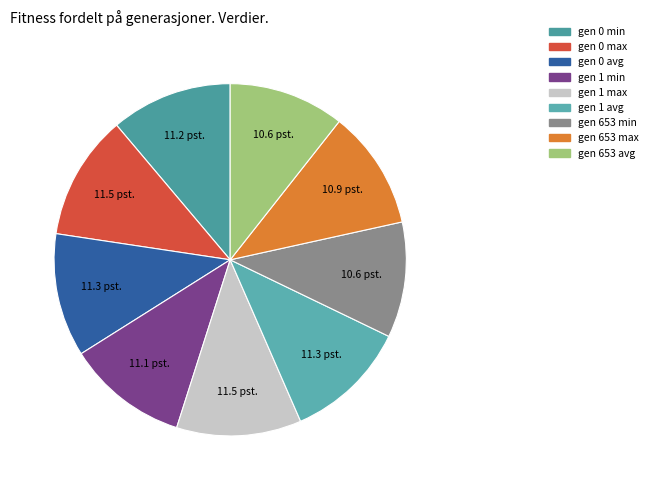

Count the number of slices in the pie.

9